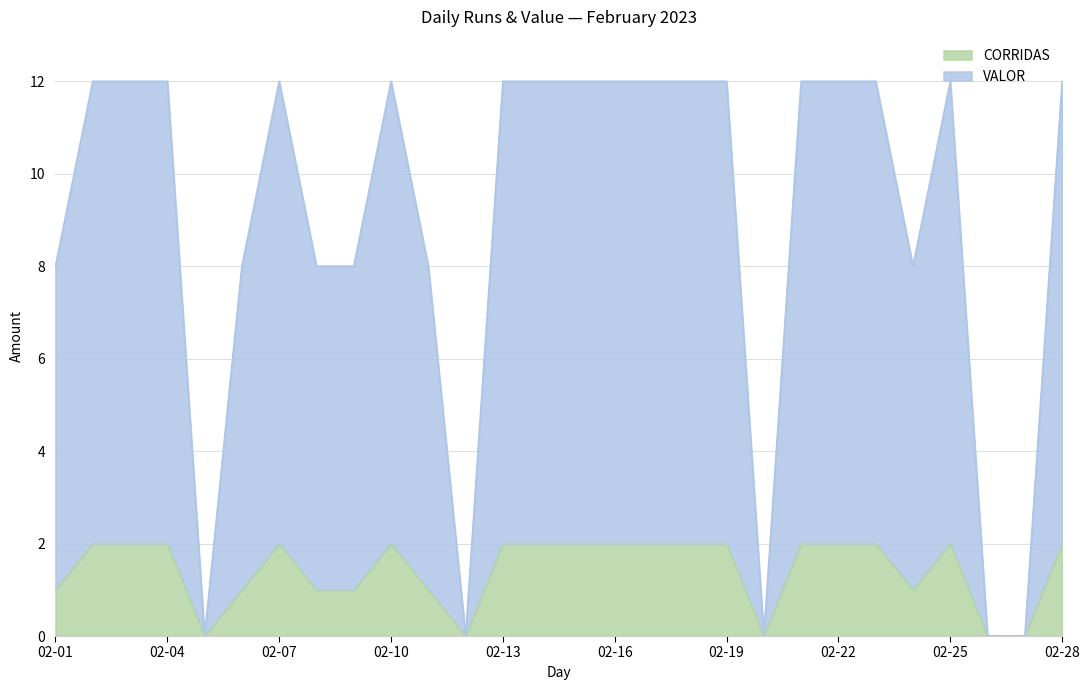

Reading left to right, what are all the values shown in this chart?

CORRIDAS: 1	2	2	2	0	1	2	1	1	2	1	0	2	2	2	2	2	2	2	0	2	2	2	1	2	0	0	2
VALOR: 8	12	12	12	0	8	12	8	8	12	8	0	12	12	12	12	12	12	12	0	12	12	12	8	12	0	0	12